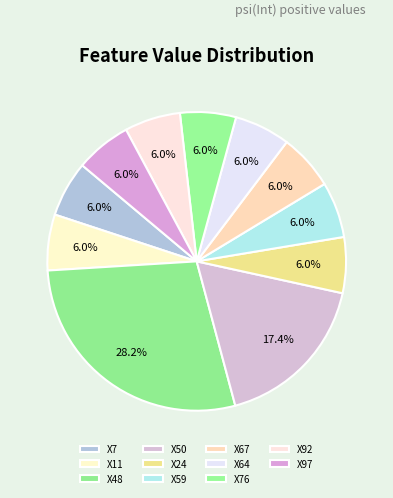

True or false: X59 accounts for 13% of the total.

False